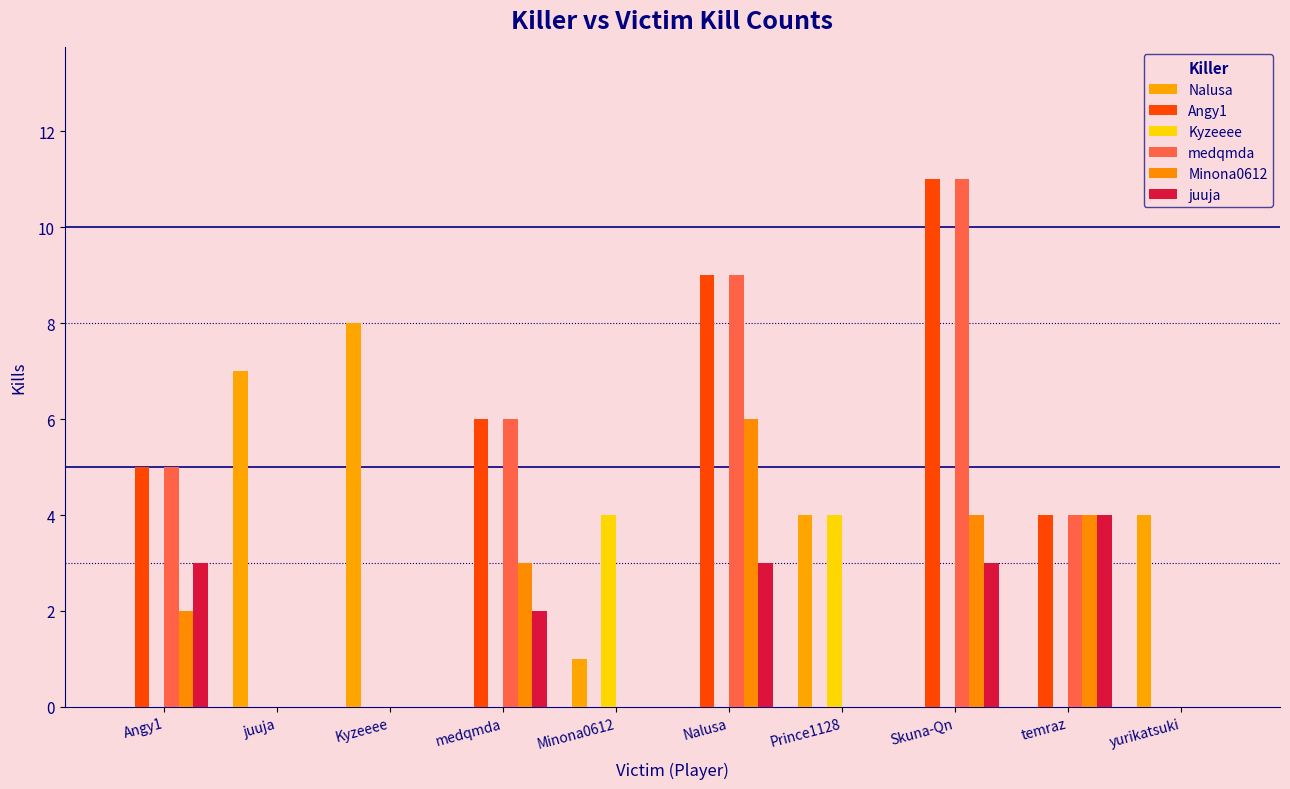

How many series are shown in this chart?

6